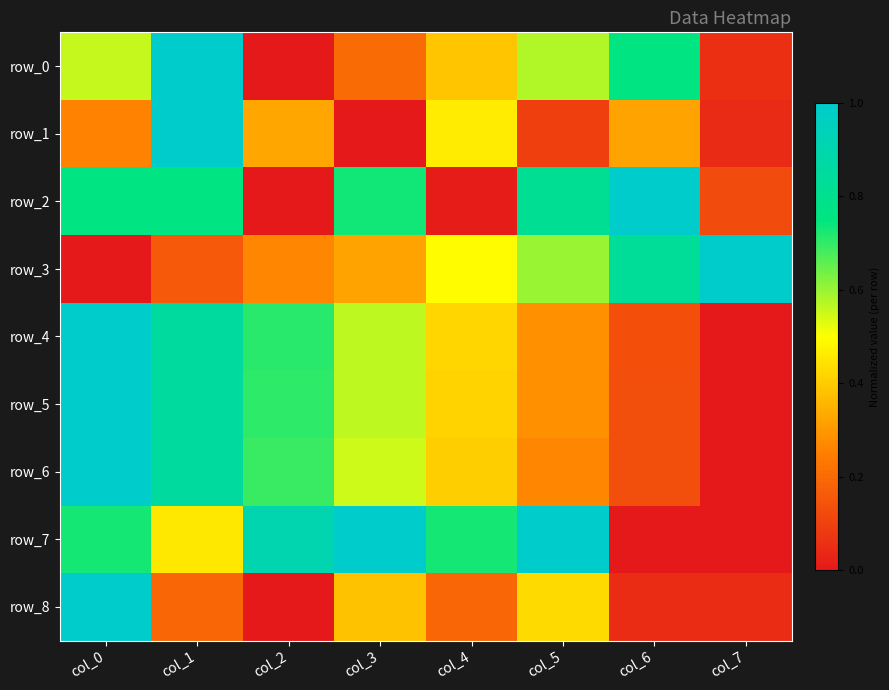

How many data points does each series have?

8